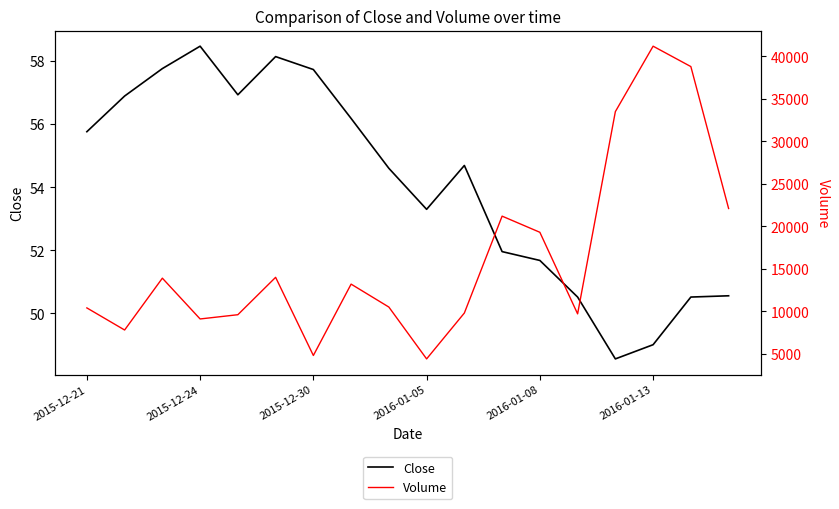

What is the difference between the maximum and minimum values in the Volume series?

36800.0